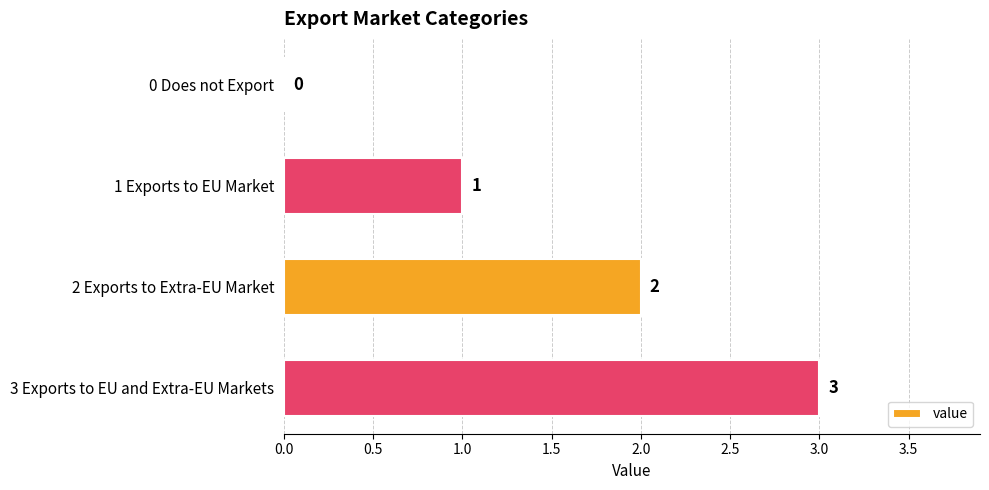

Where is the data nearest to the value 1?

1 Exports to EU Market